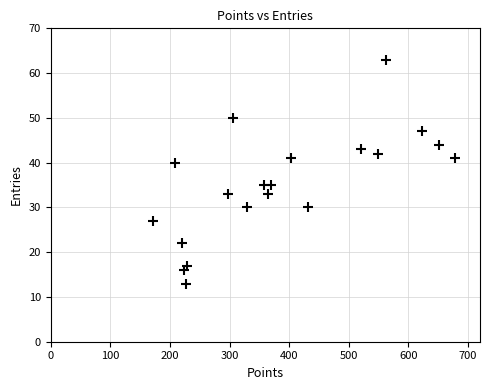

What Y value in the scatter plot is closest to 38?

40